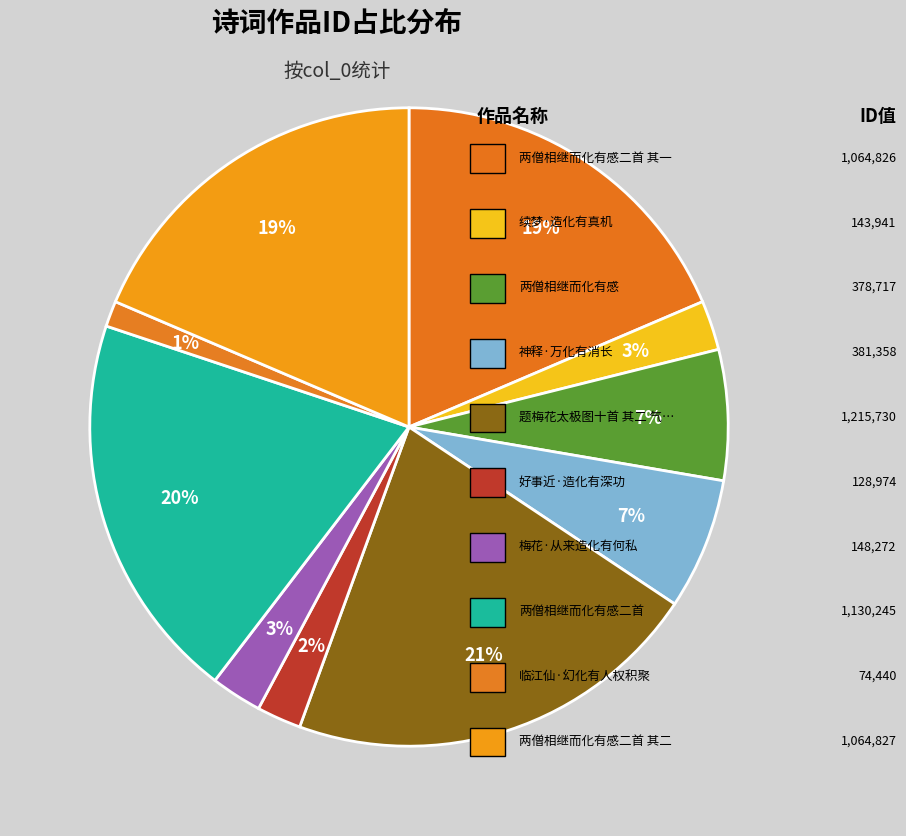

How many segments does this pie chart have?

10